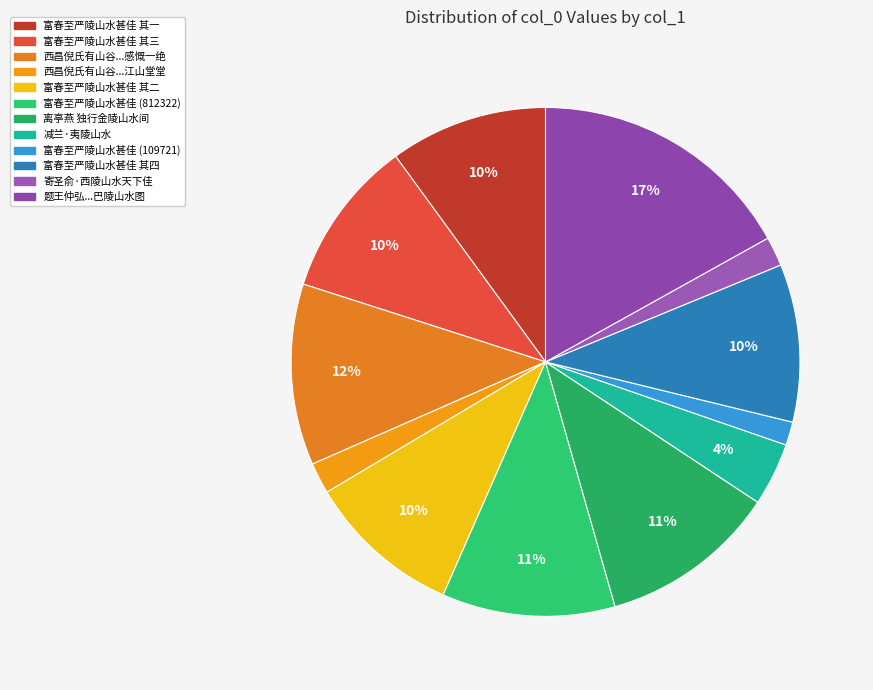

How many slices are in this pie chart?

12